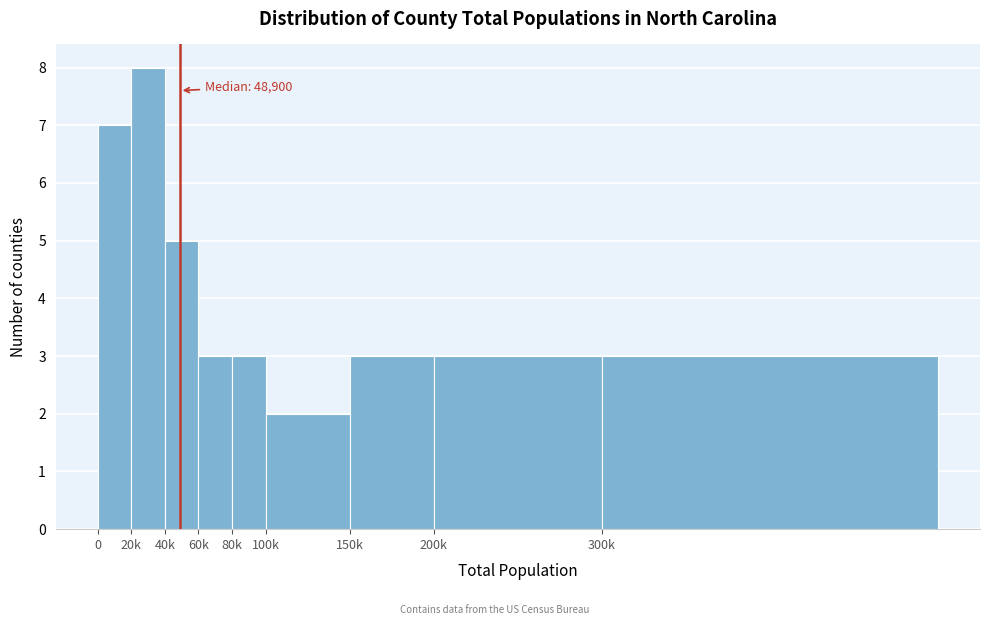

Reading left to right, list all the values displayed in this chart.

0=7	20k=8	40k=5	60k=3	80k=3	100k=2	150k=3	200k=3	300k=3